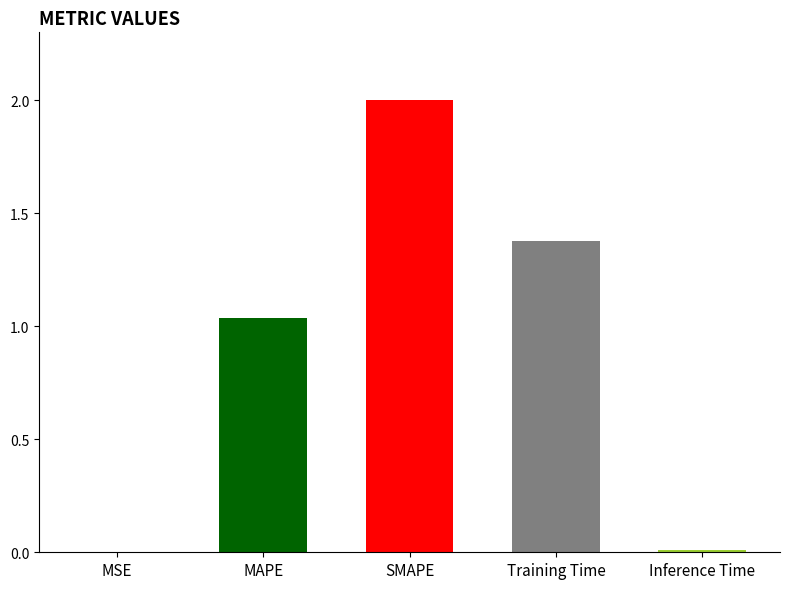

Rank the categories by value from lowest to highest.

MSE, Inference Time, MAPE, Training Time, SMAPE